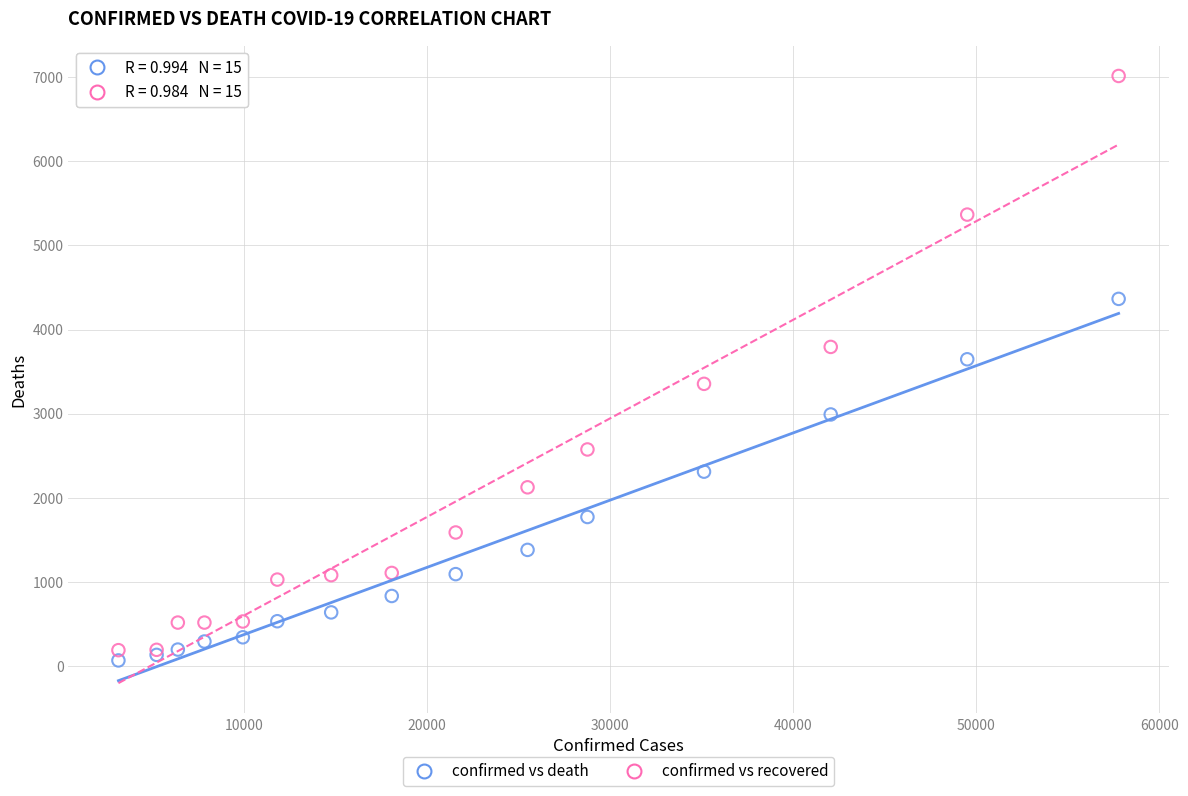

Across all series, what Y value is closest to 3541?

3647